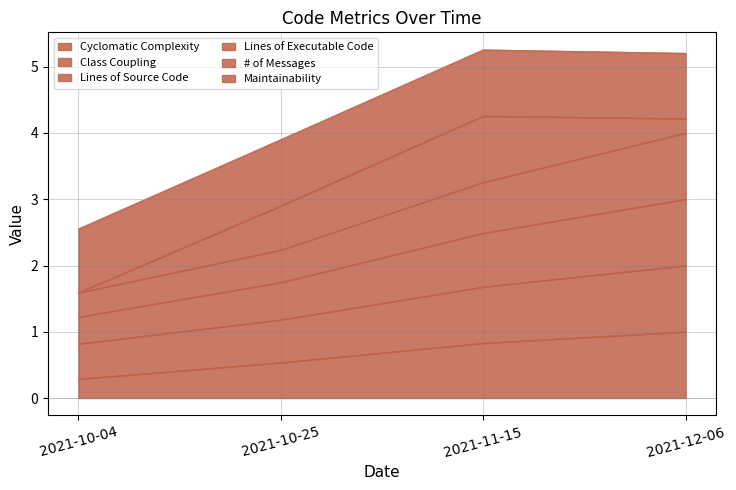

The value of Cyclomatic Complexity at 2021-12-06 is 1.7. True or false?

False